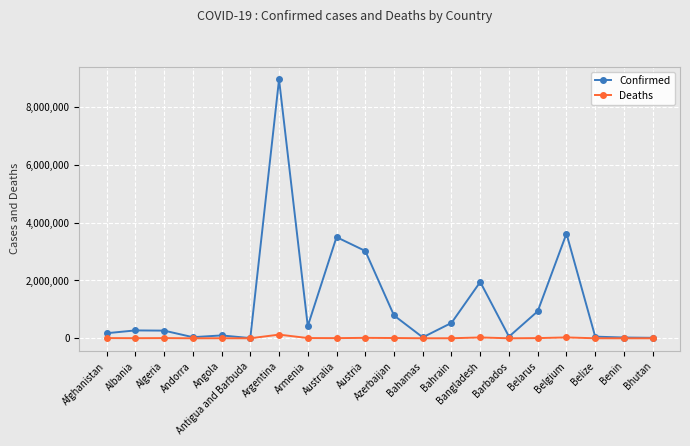

In Confirmed, how many points are higher than both neighbors (excluding endpoints)?

6